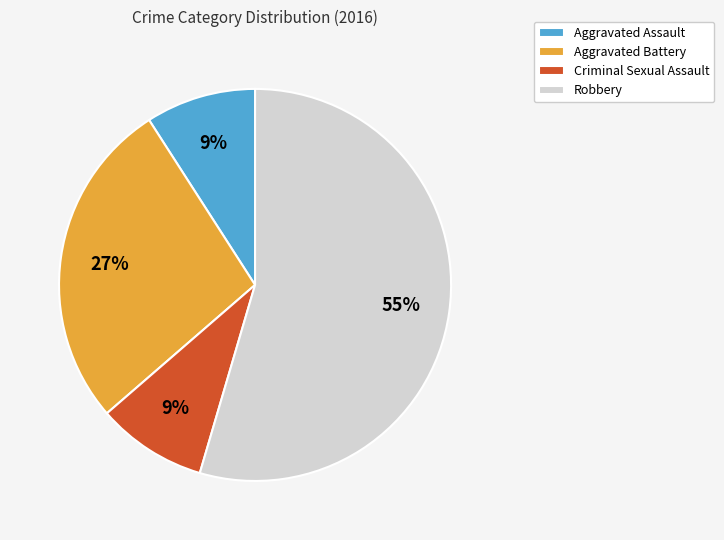

Is it true that Aggravated Assault is 18% of the pie?

False